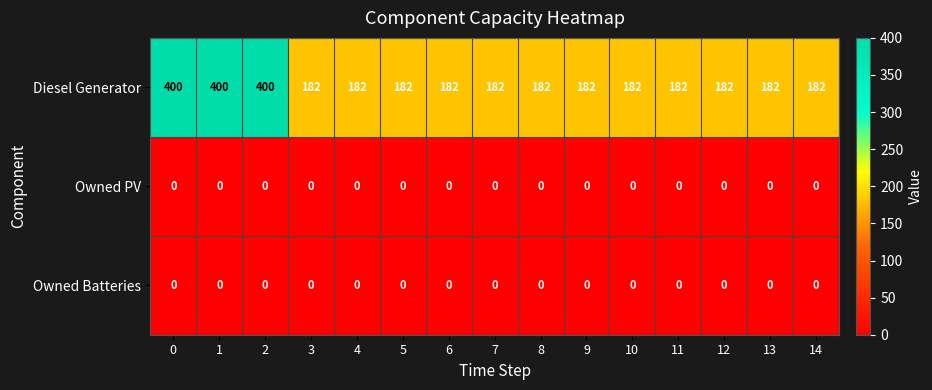

Which series has the largest range (max minus min)?

Diesel Generator